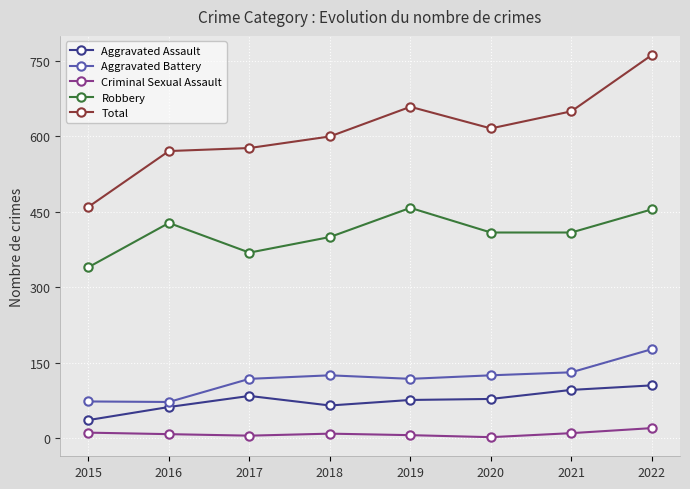

The value of Total at 2019 is 1052. True or false?

False